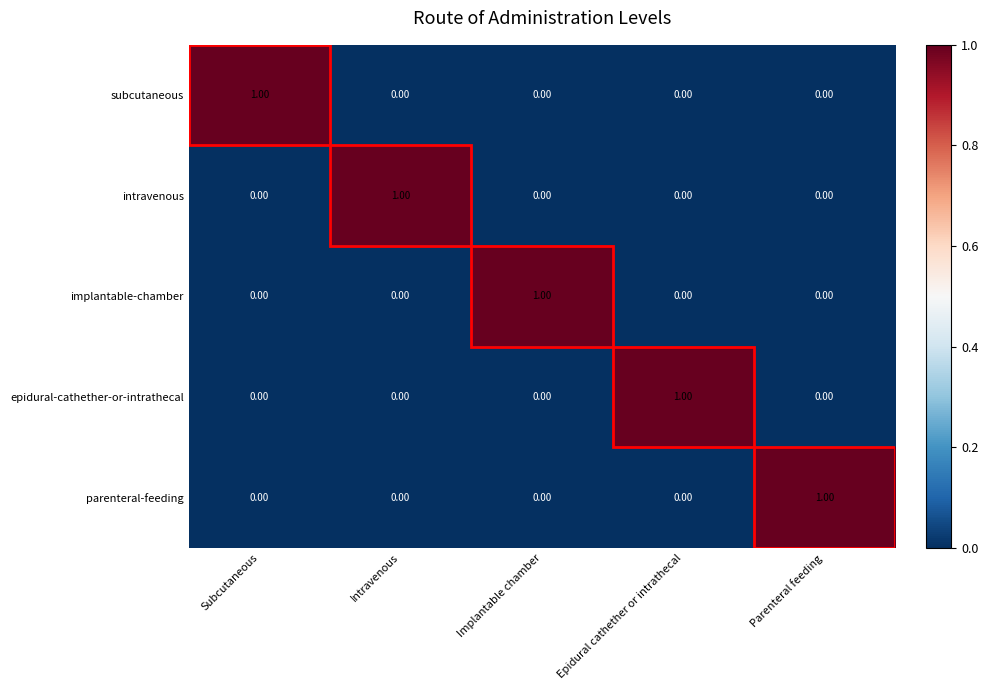

At how many categories does at least one series exceed 0?

5